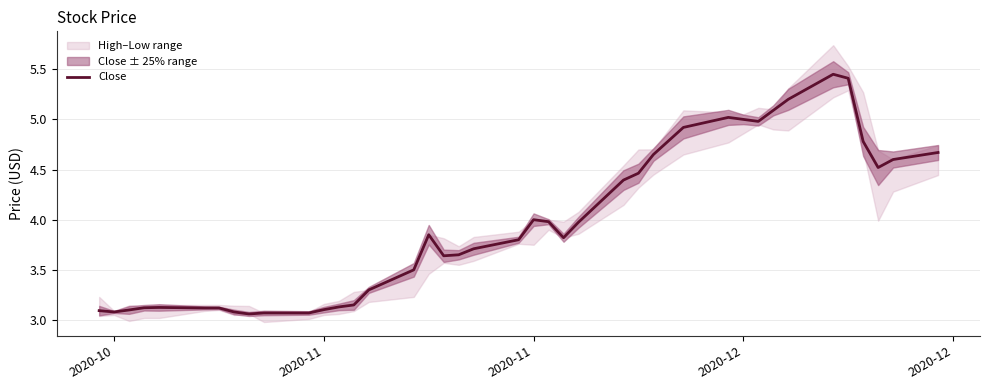

What is the difference between the maximum and minimum values?

2.4